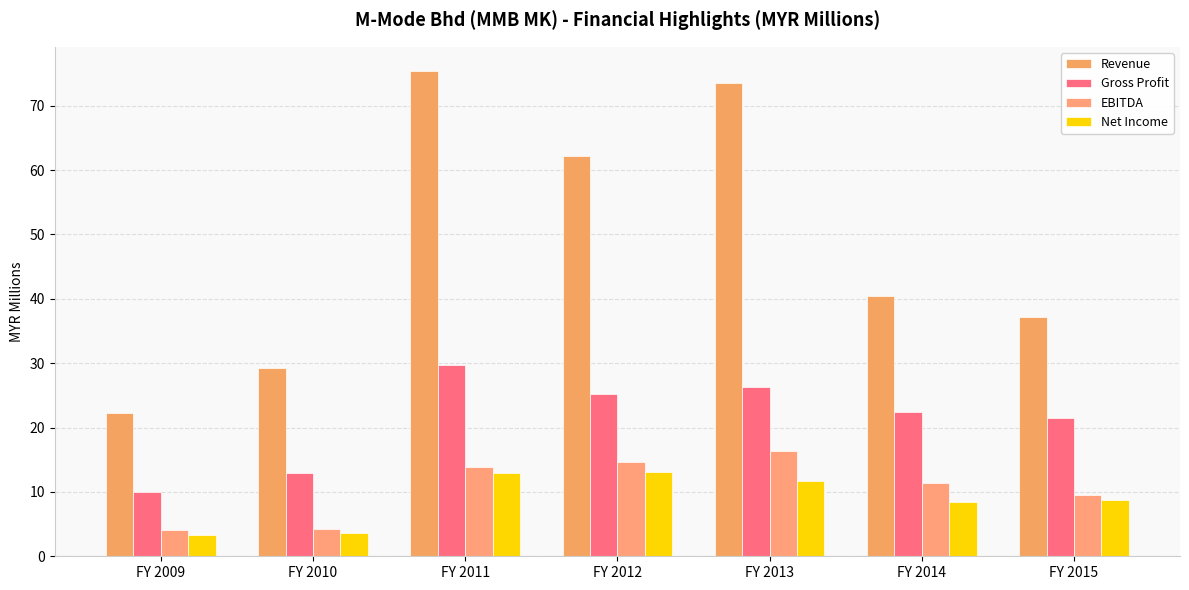

Between FY 2009 and FY 2010, which series saw the biggest shift?

Revenue